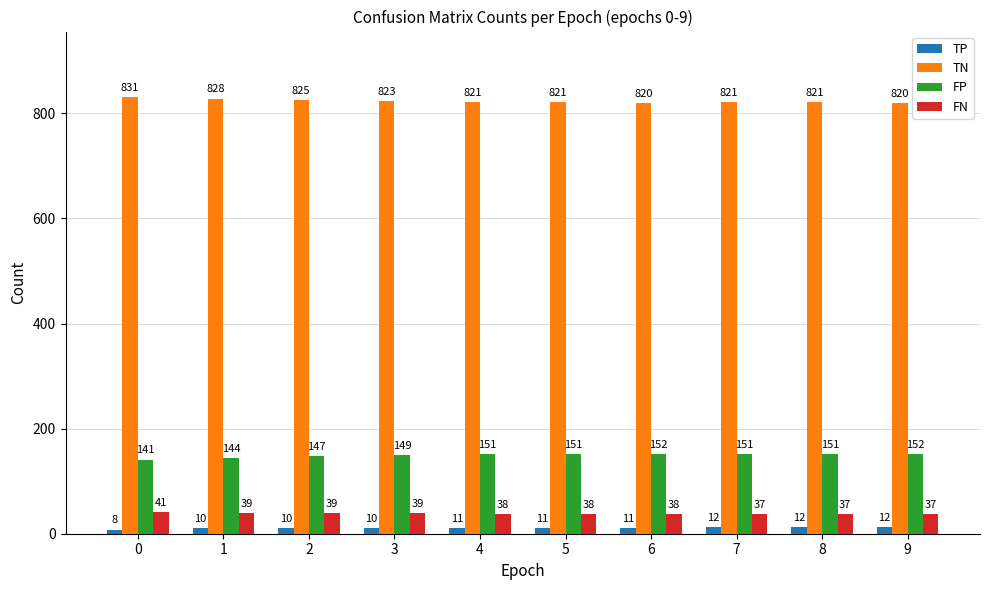

What is the spread (max minus min) of values at 9?

808